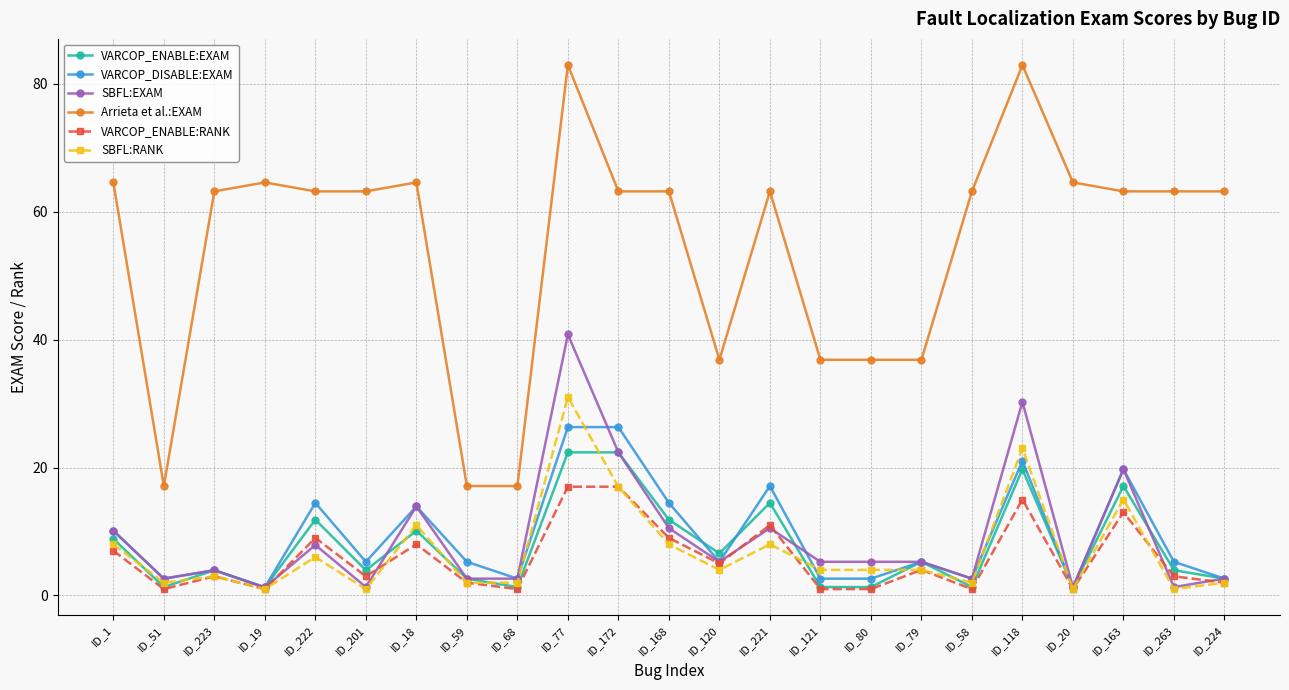

Does the chart display data point markers on the line(s)?

Yes